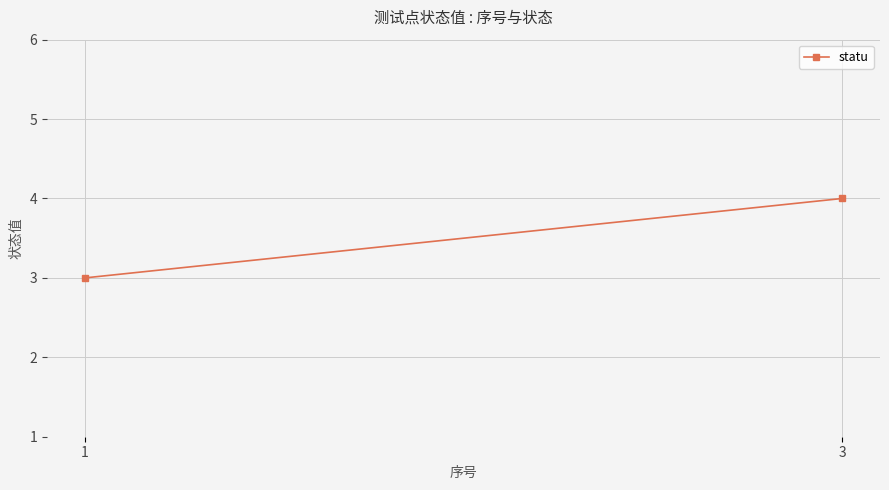

The chart shows a value of 3 at 1. True or false?

True